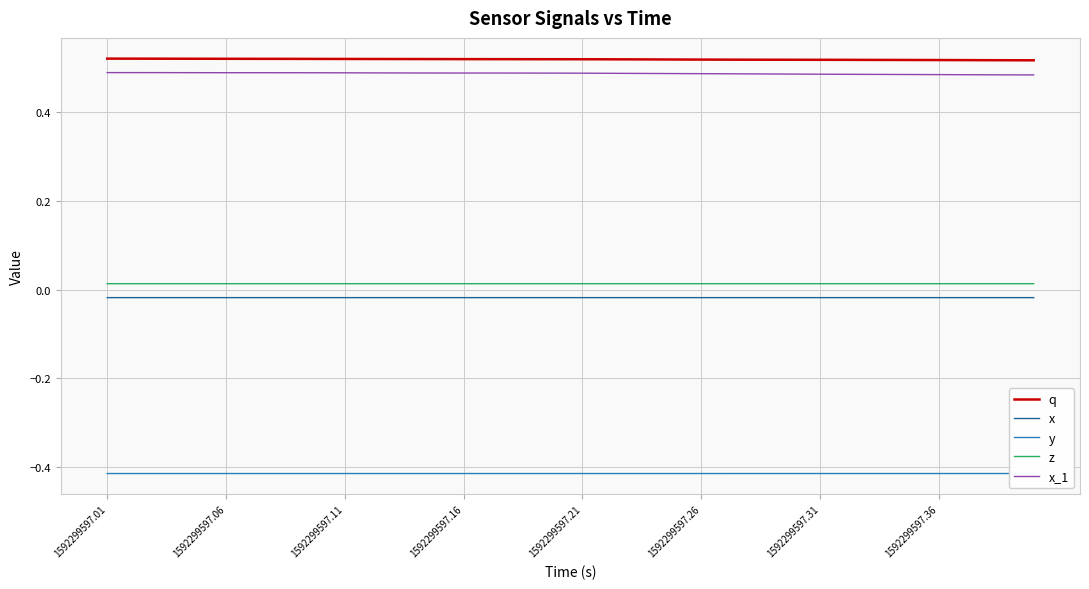

True or false: q and x_1 cross at least once.

False